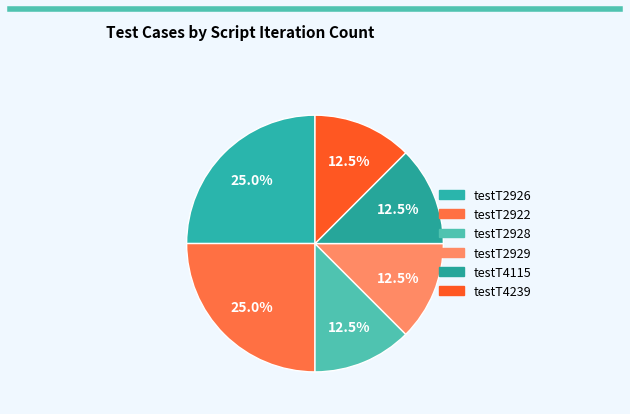

How many slices are in this pie chart?

6